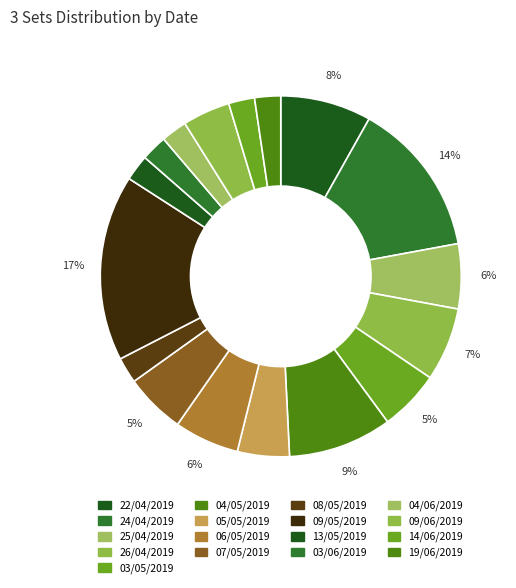

Which has a higher value, 04/05/2019 or 09/05/2019?

09/05/2019